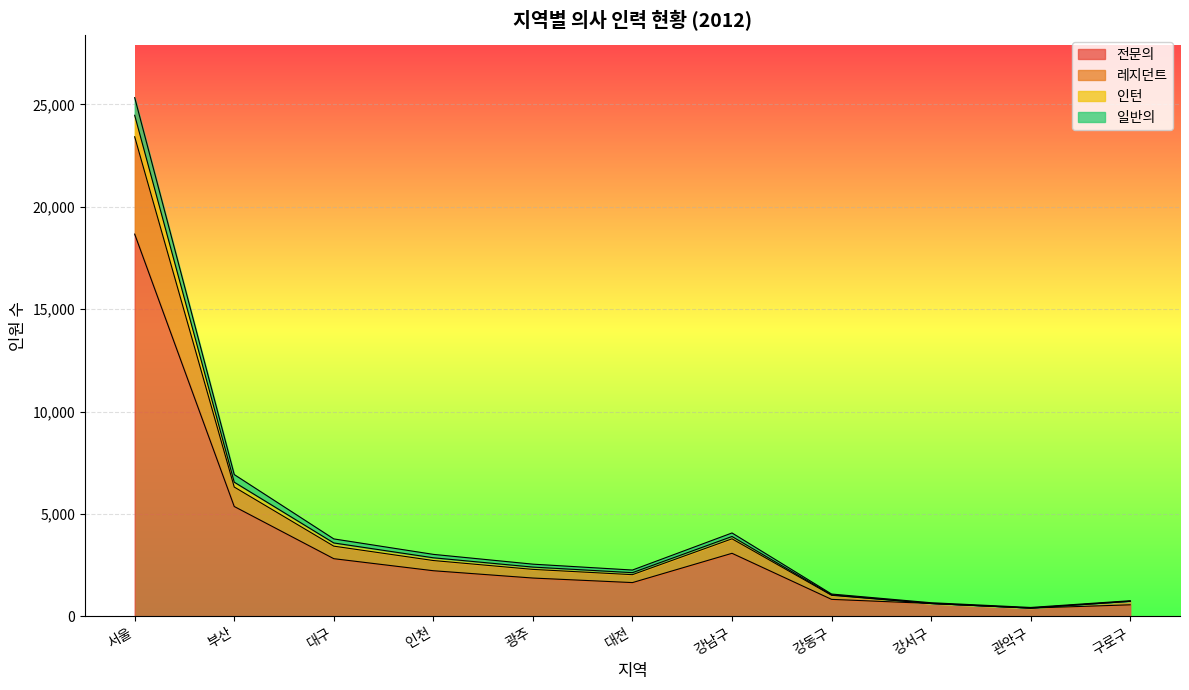

The value of 전문의 at 부산 is 2275. True or false?

False